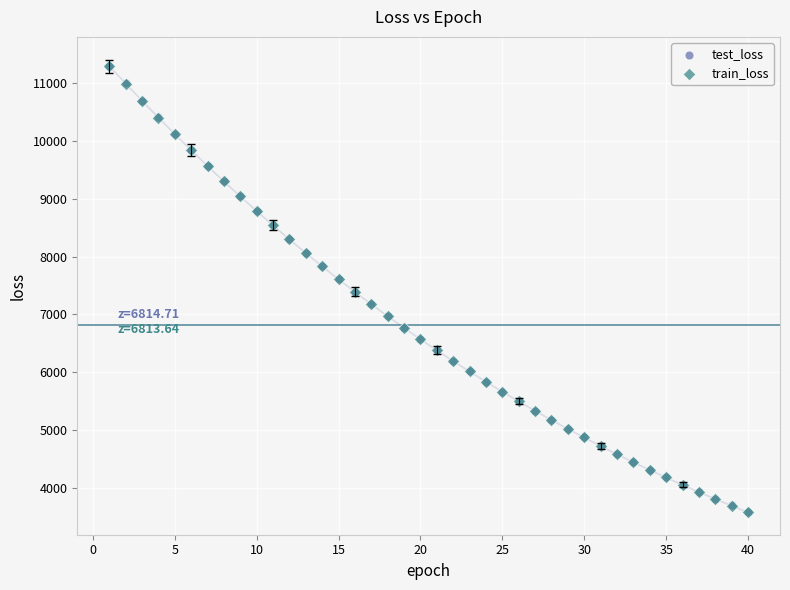

What are all the series names shown in the legend?

test_loss, train_loss